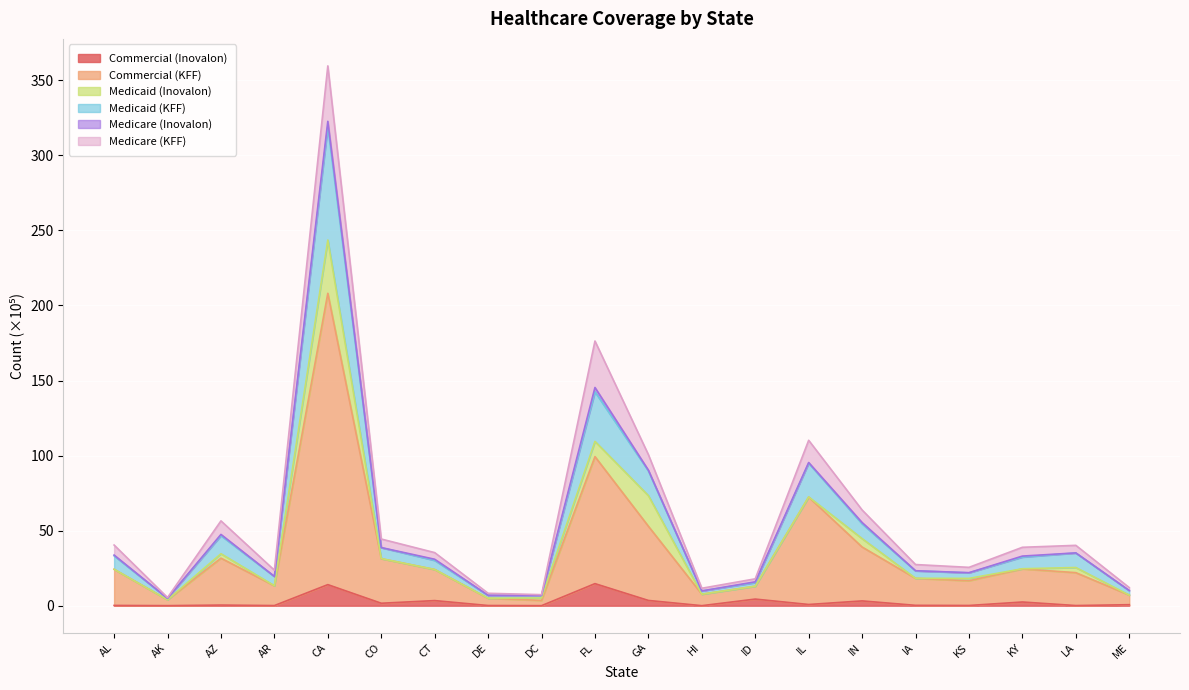

What value does the Commercial (Inovalon) series have at KS?

0.1